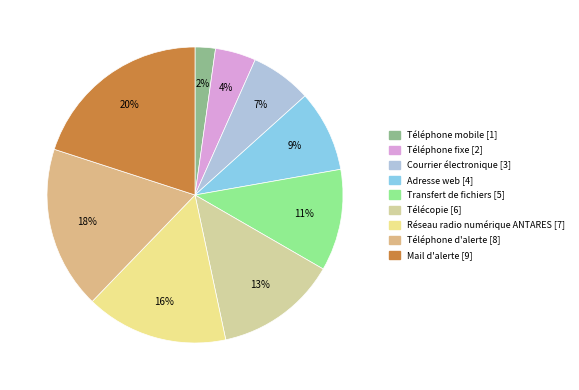

What percentage do Mail d'alerte and Téléphone fixe together represent?

24.4%